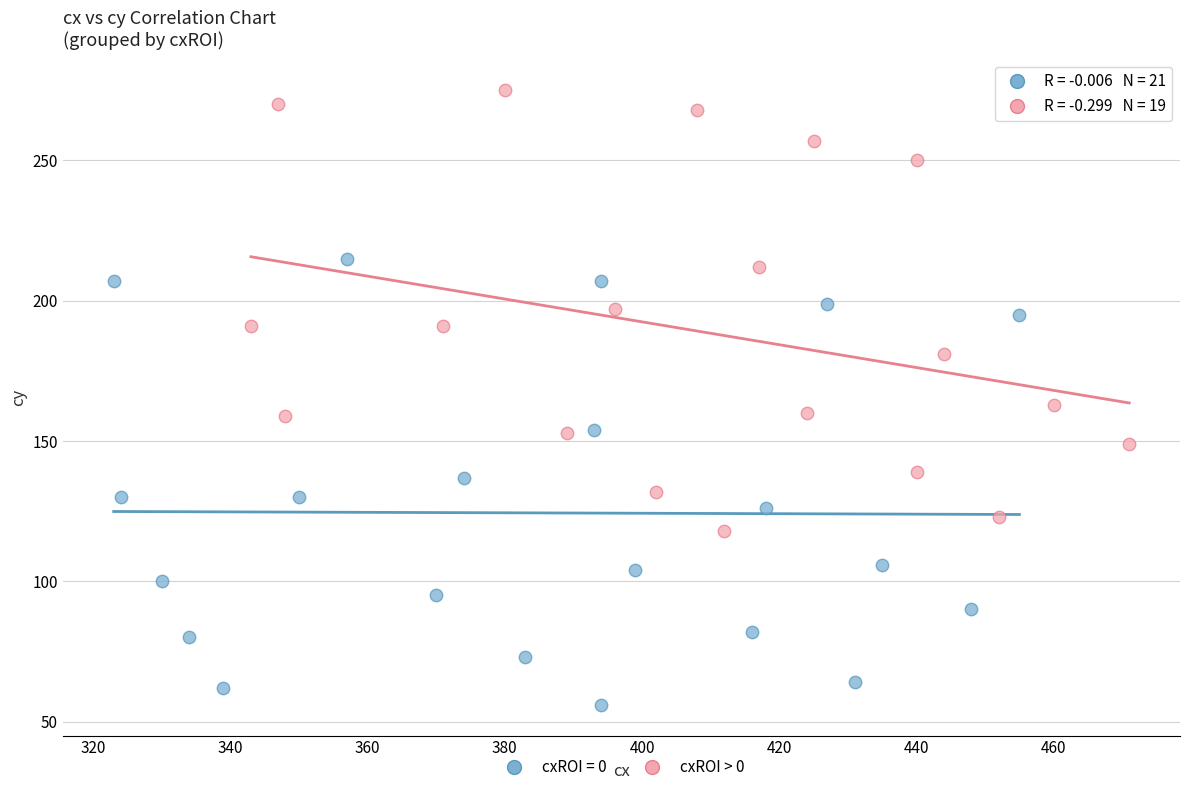

Which series contains the lowest Y value?

cxROI = 0